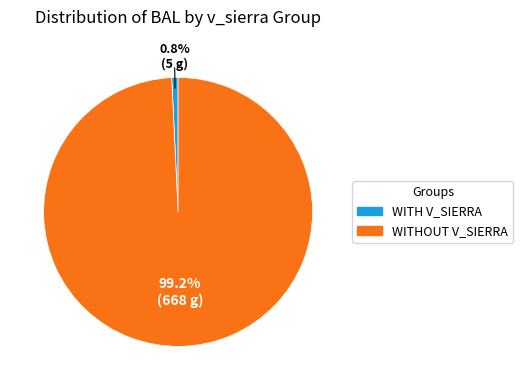

Which has a higher value, WITHOUT V_SIERRA or WITH V_SIERRA?

WITHOUT V_SIERRA